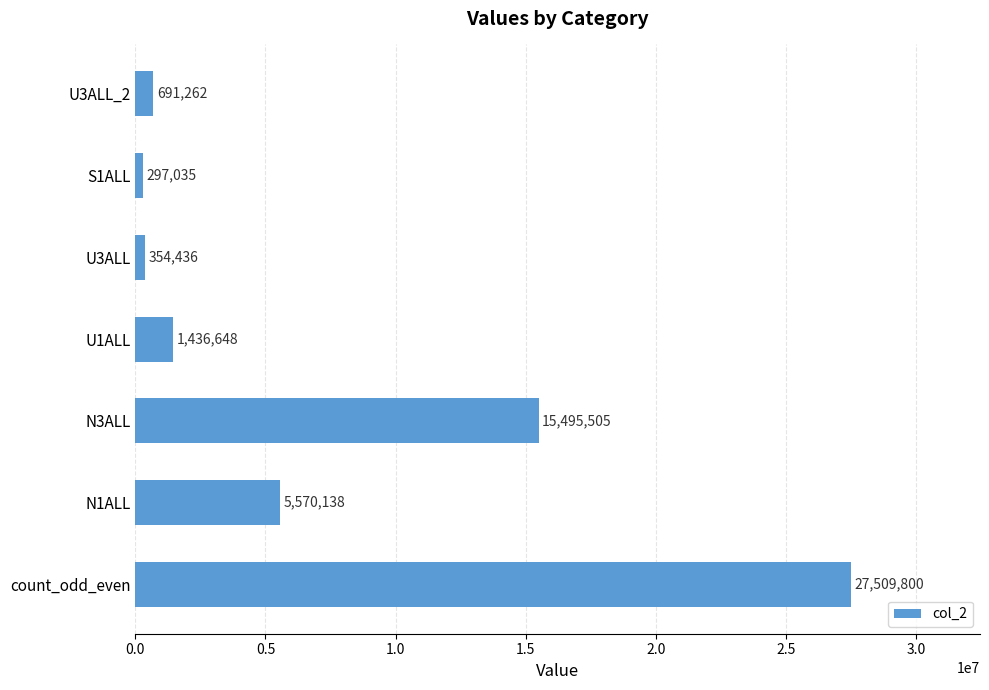

What is the sum of all values?

51354824